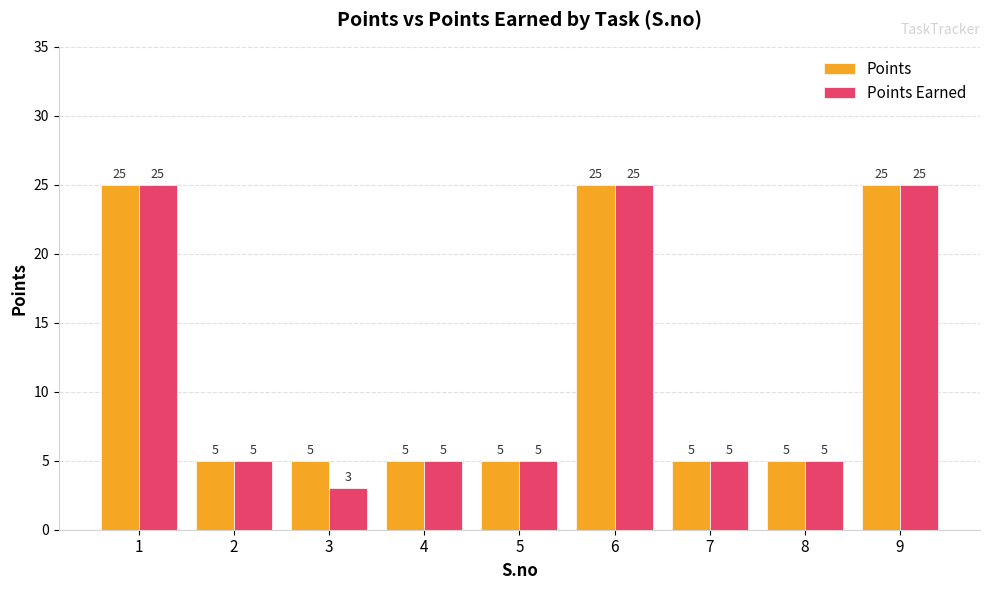

Rank the series by their average value, from lowest to highest.

Points Earned, Points